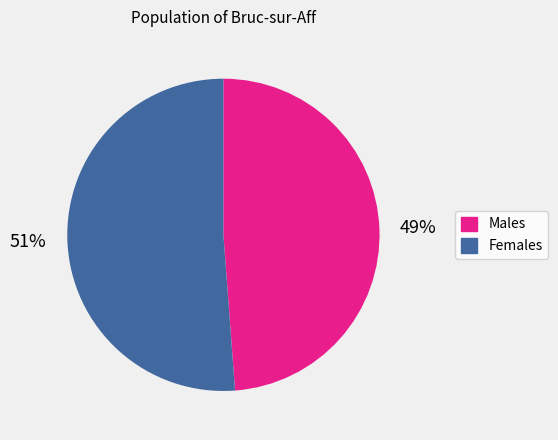

To the nearest percent, what is the average slice percentage?

50%